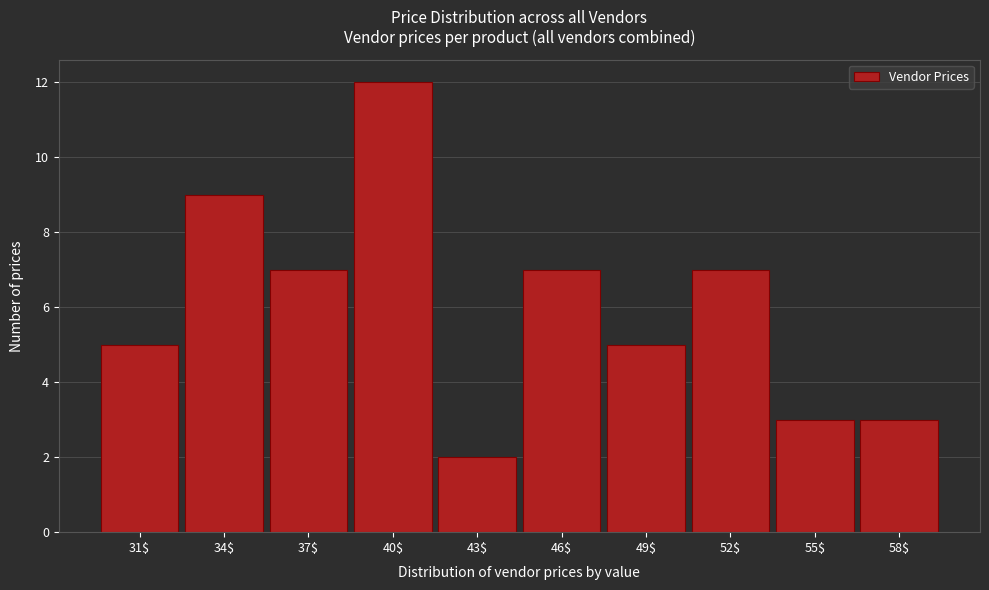

Reading right to left, transcribe all the data shown in this chart.

3	3	7	5	7	2	12	7	9	5